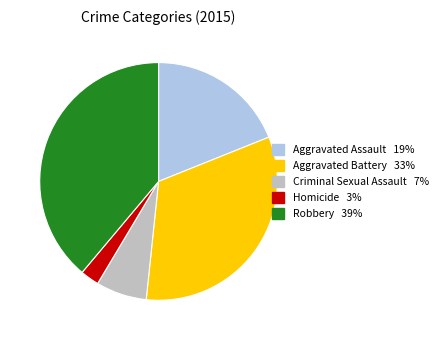

Is Aggravated Battery the majority of the pie?

No